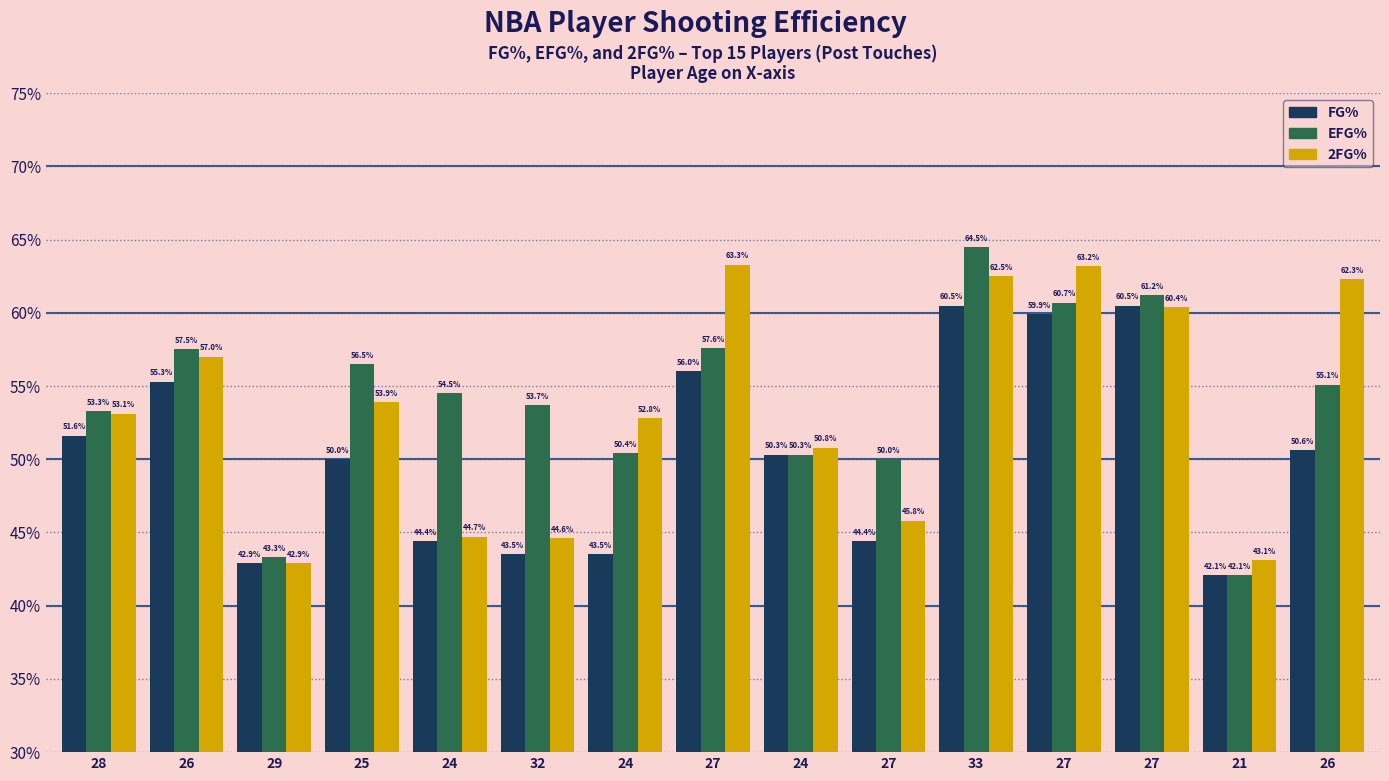

At 26, list the series in order from smallest to largest.

FG%, 2FG%, EFG%